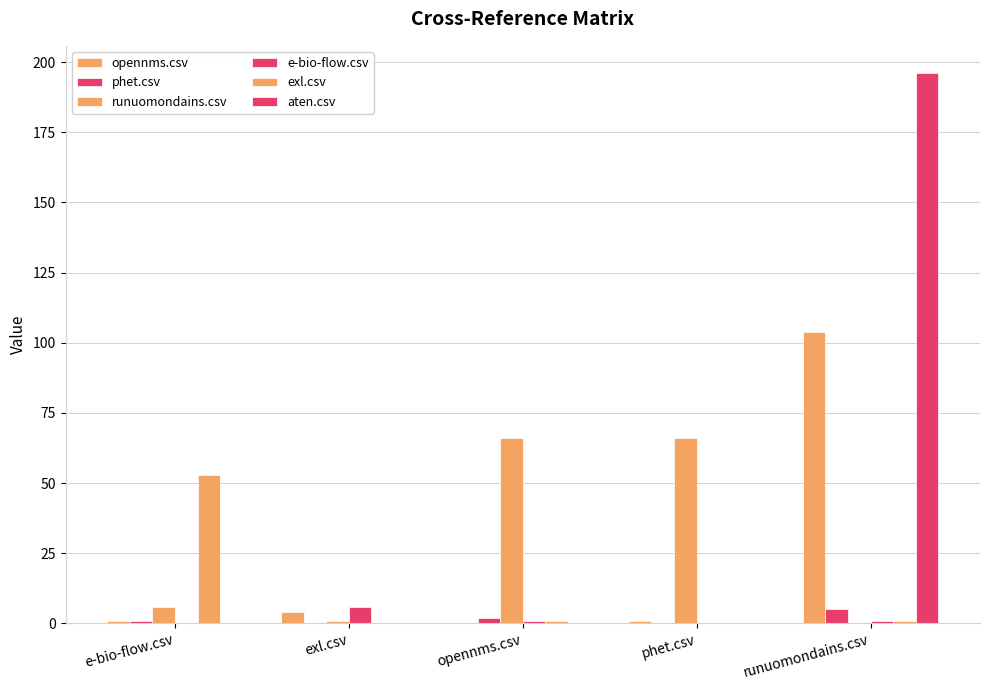

The aten.csv series shows 196 at runuomondains.csv. True or false?

True